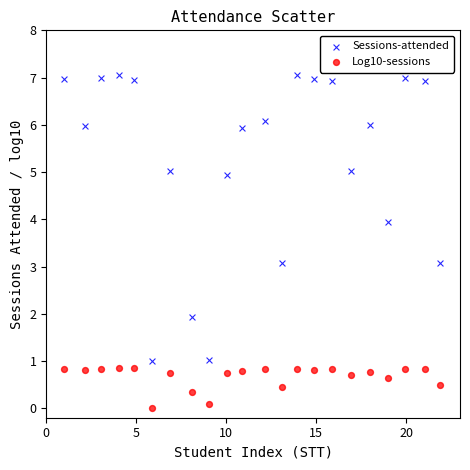

Which series has the widest spread of Y values?

Sessions-attended